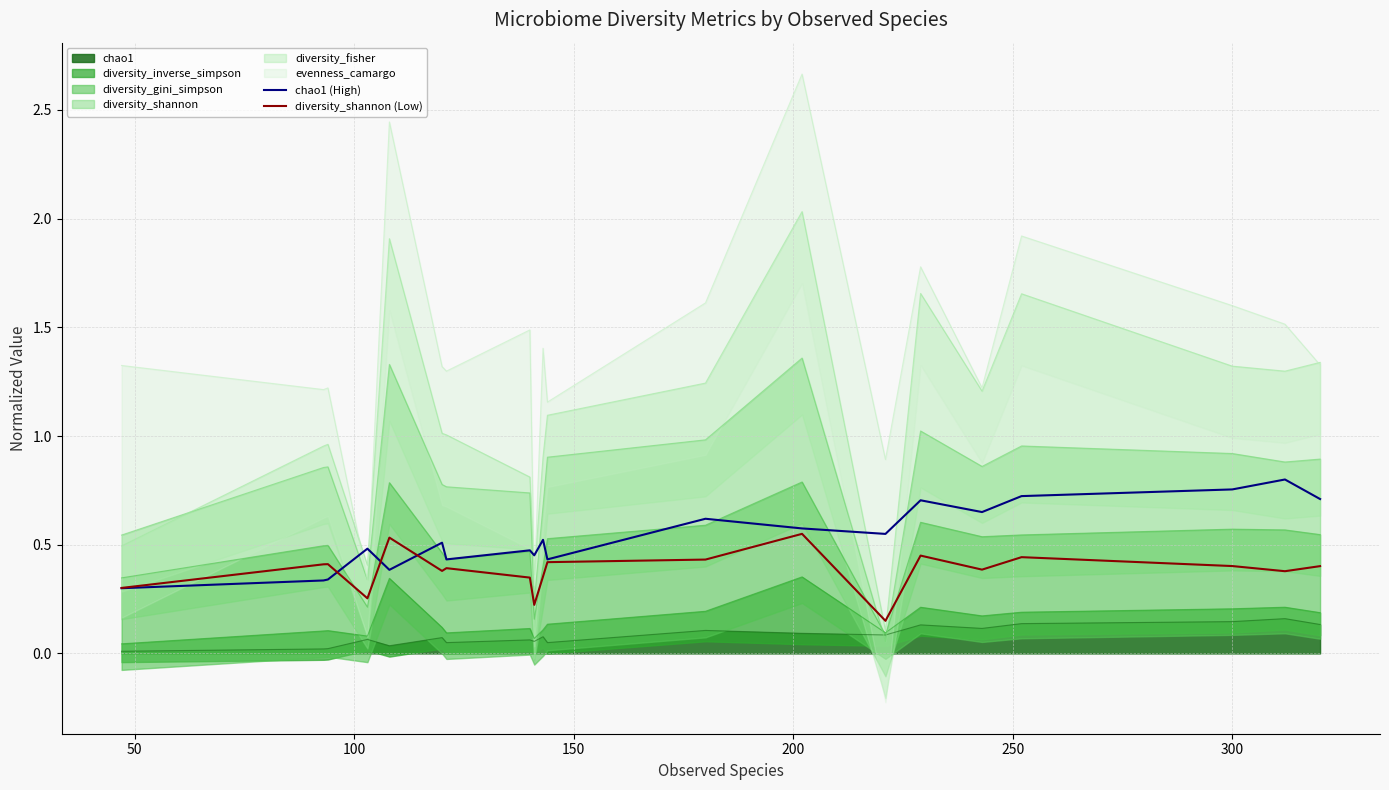

What is the lowest value of the chao1 (High) series?

0.3